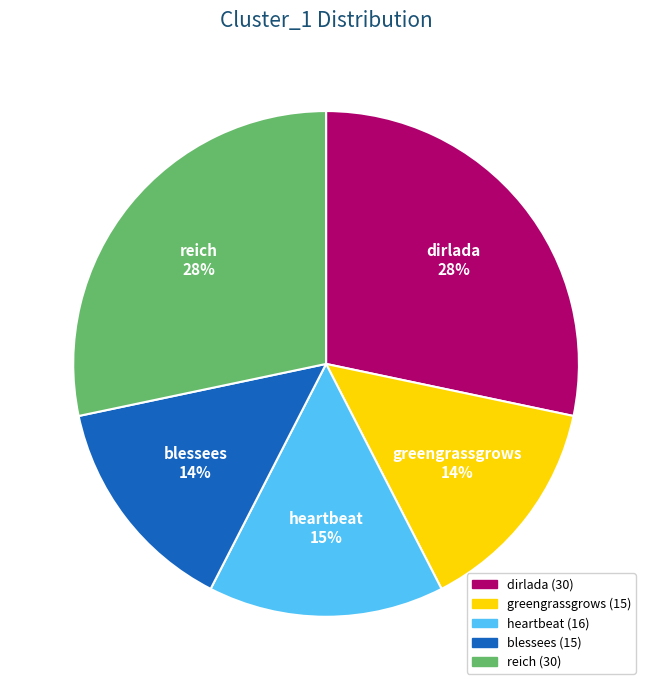

Does greengrassgrows represent more than half of the total?

No